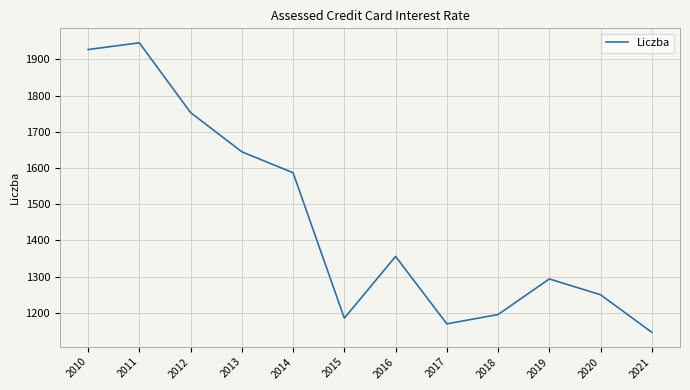

List the labels in order of value, smallest first.

2021, 2017, 2015, 2018, 2020, 2019, 2016, 2014, 2013, 2012, 2010, 2011